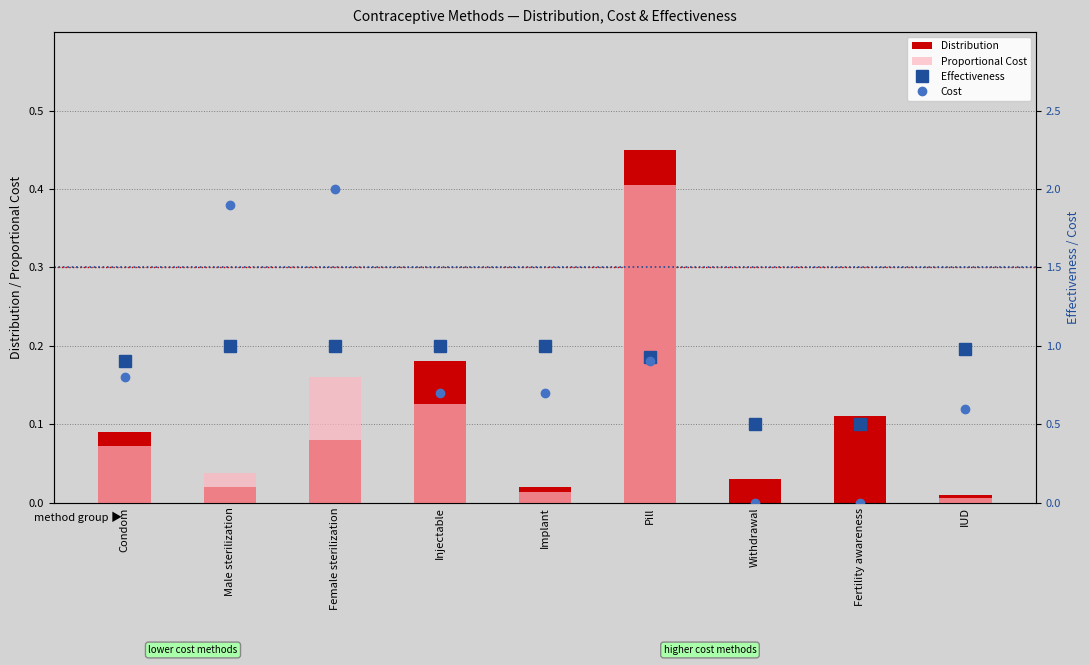

Is the value of Distribution at Withdrawal greater than the value of Effectiveness at Male sterilization?

No